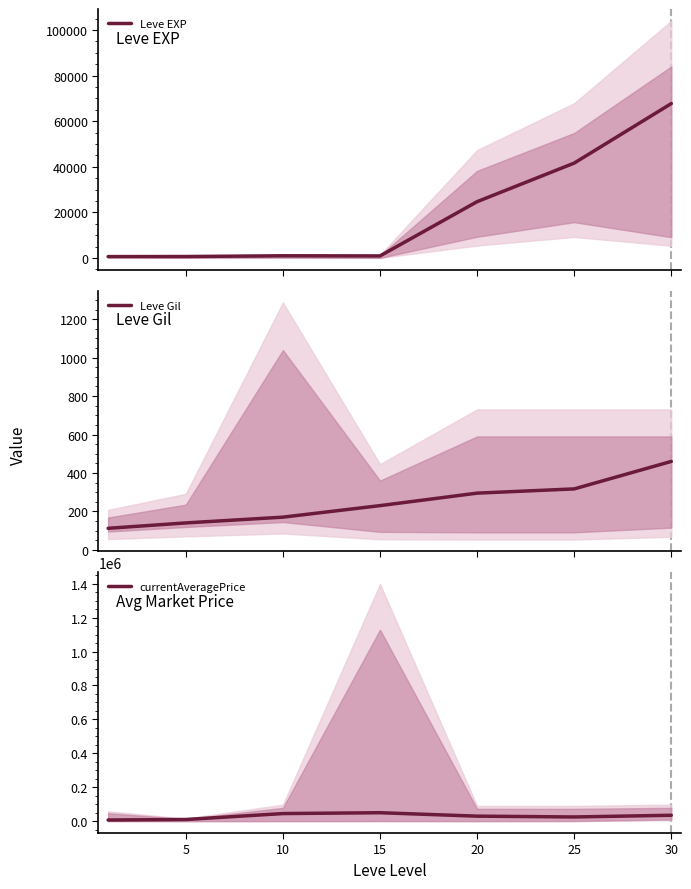

Where is Leve Gil nearest to the value 286?

20